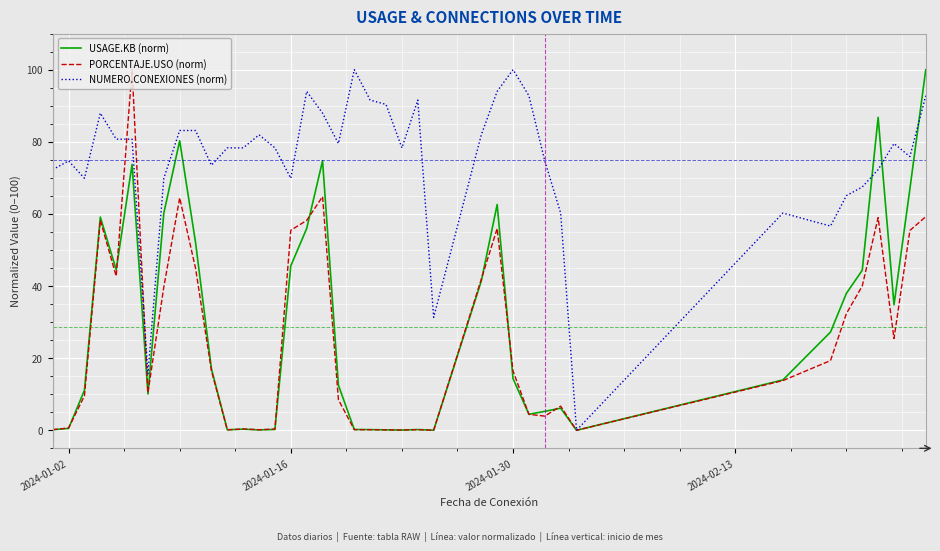

Which series has the largest total across all categories?

NUMERO.CONEXIONES (norm)